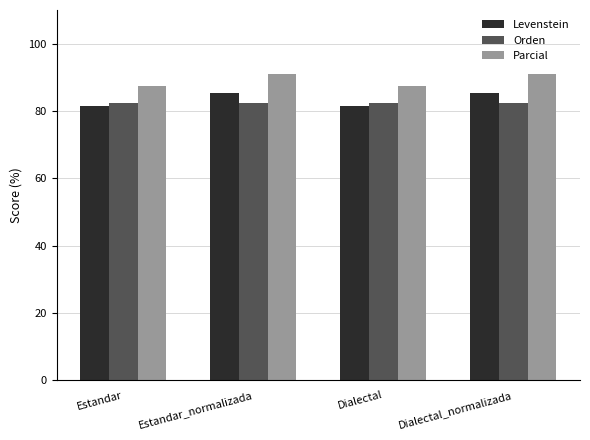

What are all the series names shown in the legend?

Levenstein, Orden, Parcial